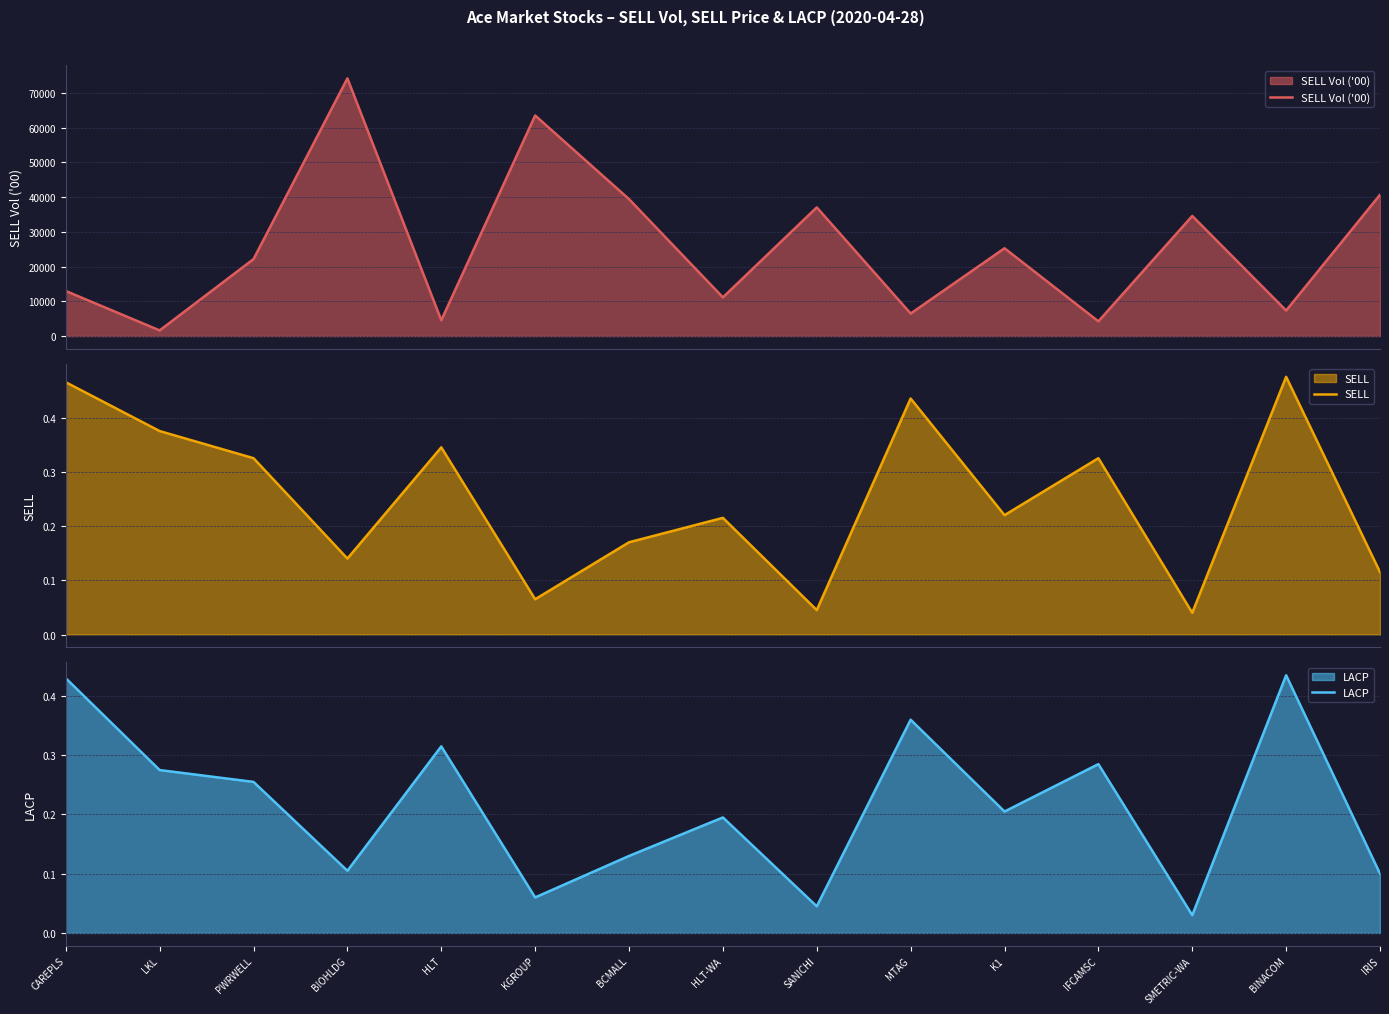

What is the total value across all series at CAREPLS?

12978.9